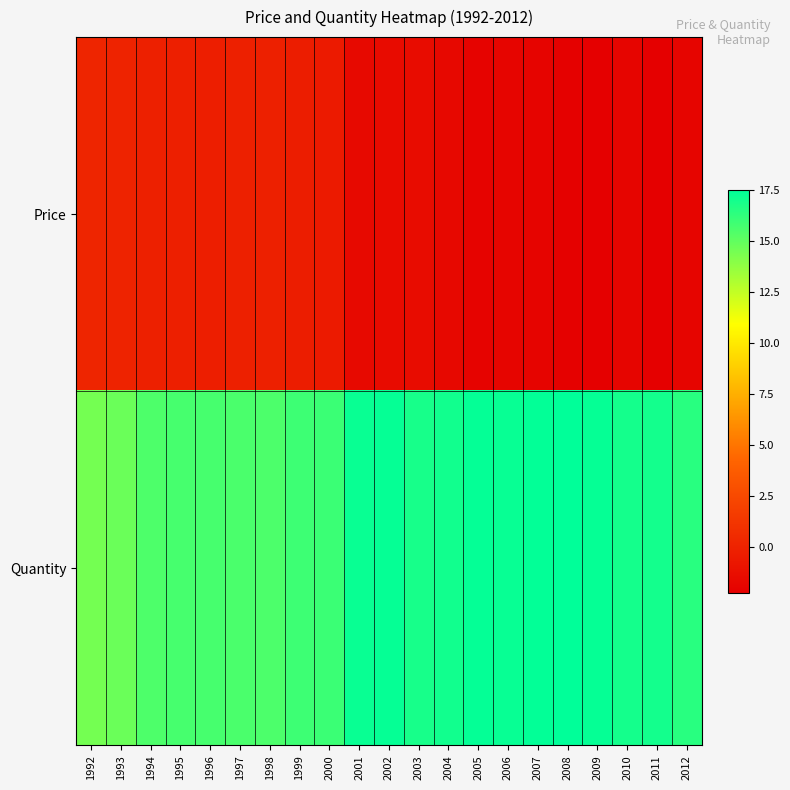

Reading left to right, extract all data points from this chart.

Price: 1992=0.2	1993=0.1	1994=-0.2	1995=-0.2	1996=-0.3	1997=-0.1	1998=-0.1	1999=-0.3	2000=-0.5	2001=-1.6	2002=-1.5	2003=-1.4	2004=-1.7	2005=-2.0	2006=-1.9	2007=-1.9	2008=-2.2	2009=-2.2	2010=-1.9	2011=-2.2	2012=-1.8
Quantity: 1992=14.5	1993=14.7	1994=15.5	1995=15.7	1996=15.7	1997=15.5	1998=15.5	1999=15.9	2000=16.0	2001=17.3	2002=17.3	2003=16.9	2004=17.0	2005=17.4	2006=17.3	2007=17.4	2008=17.5	2009=17.3	2010=17.0	2011=17.0	2012=16.5